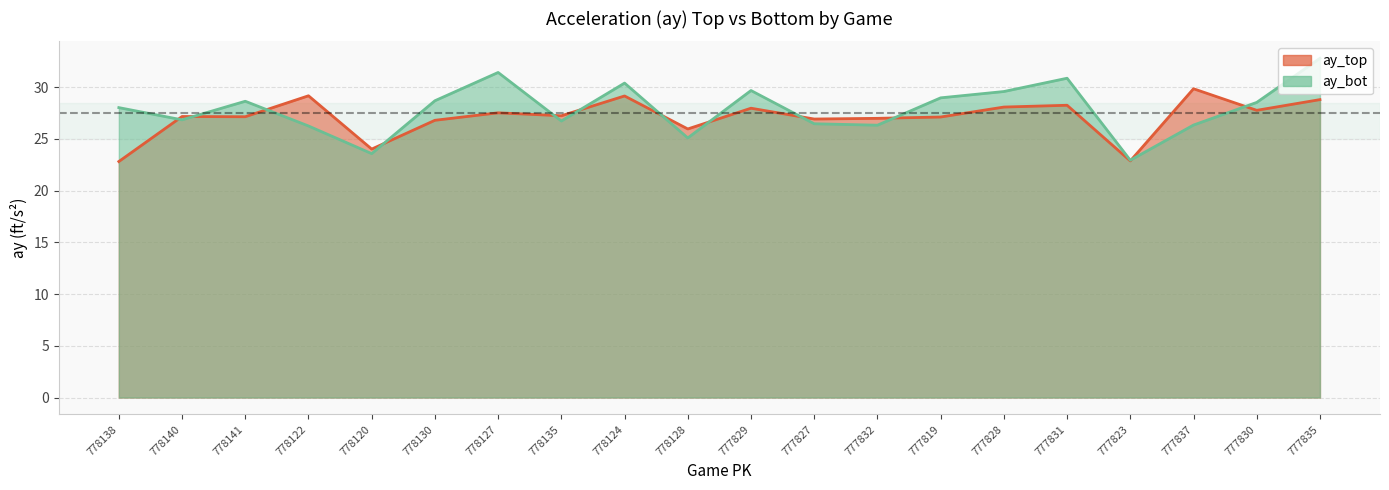

What is the sum of all ay_bot values?

558.0